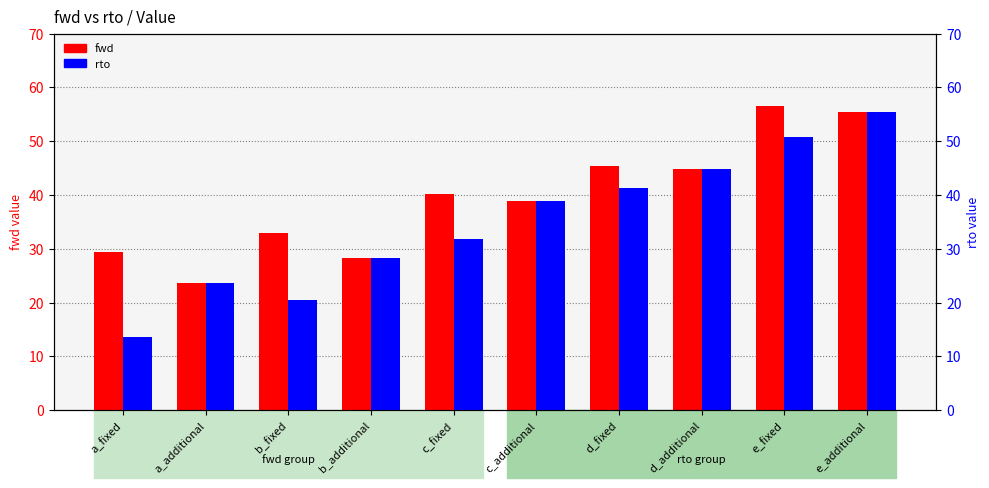

Which series has the largest total across all categories?

fwd